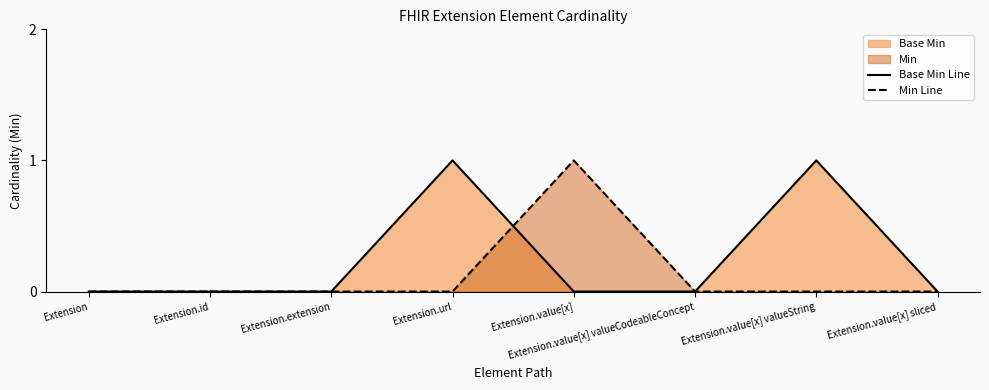

Is the value of Base Min Line at Extension.id greater than the value of Min Line at Extension.url?

No